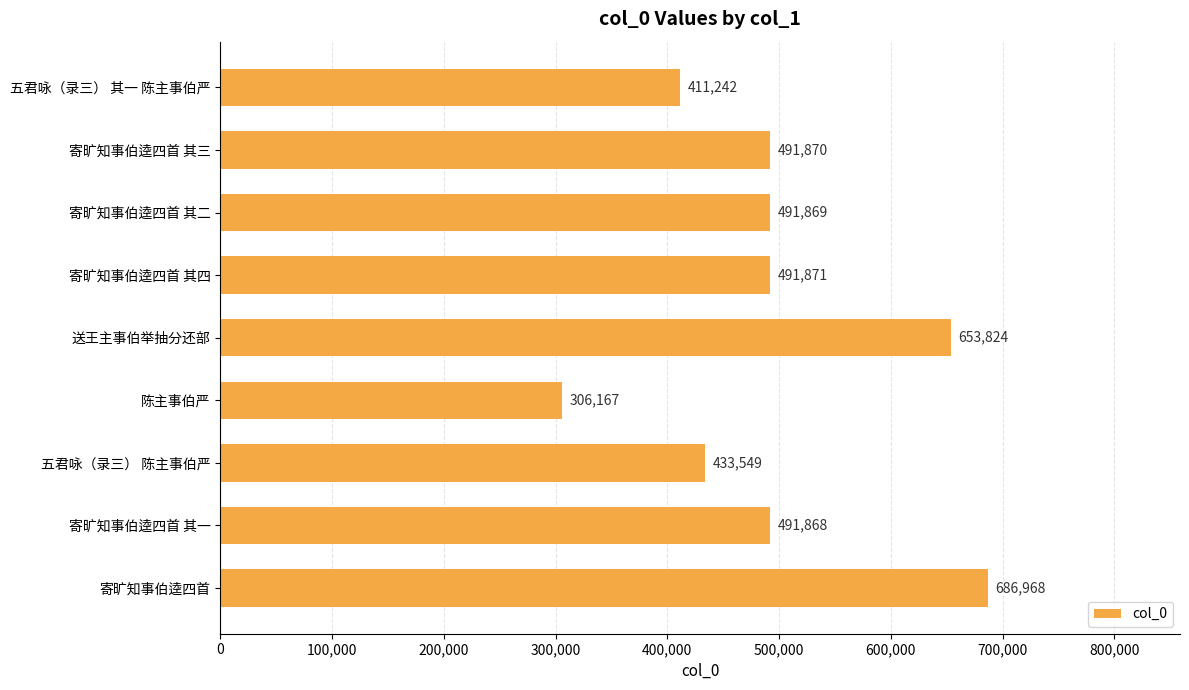

At which category does the chart reach its peak across all series?

寄旷知事伯逵四首